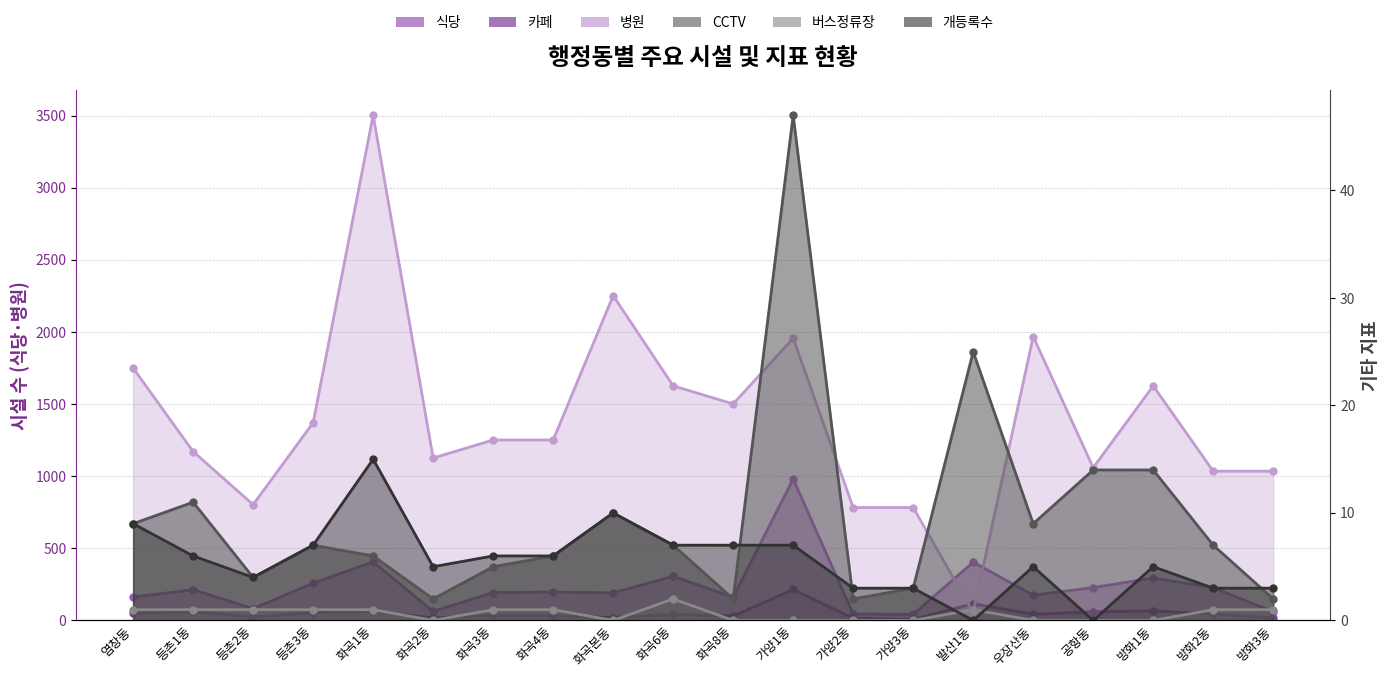

At which category does the chart reach its minimum across all series?

화곡2동